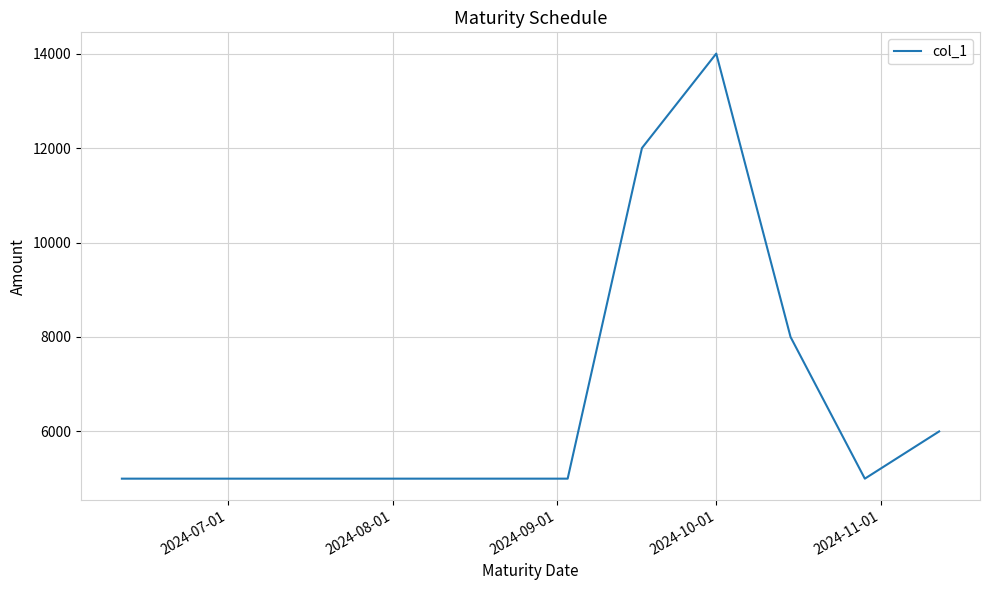

What is the greatest value displayed?

14000